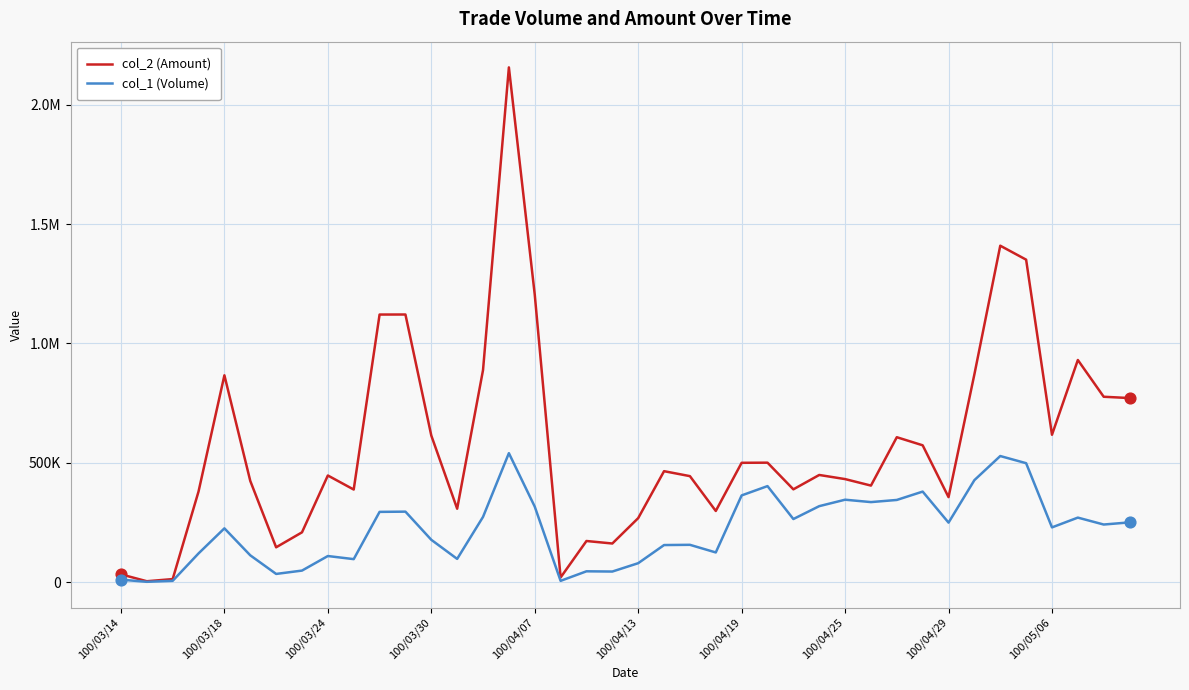

Does the chart have visible grid lines?

Yes